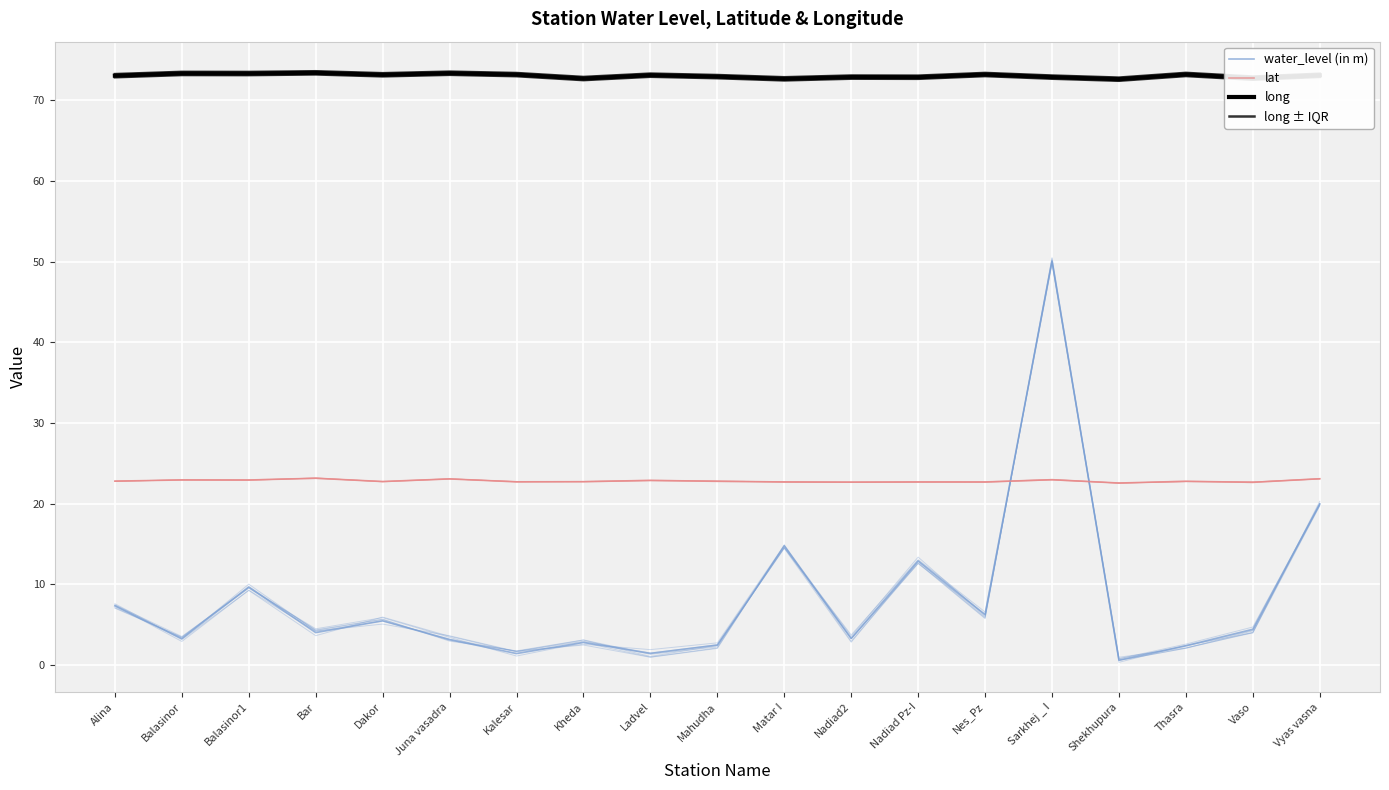

Which category has the lowest value in the lat series?

Shekhupura